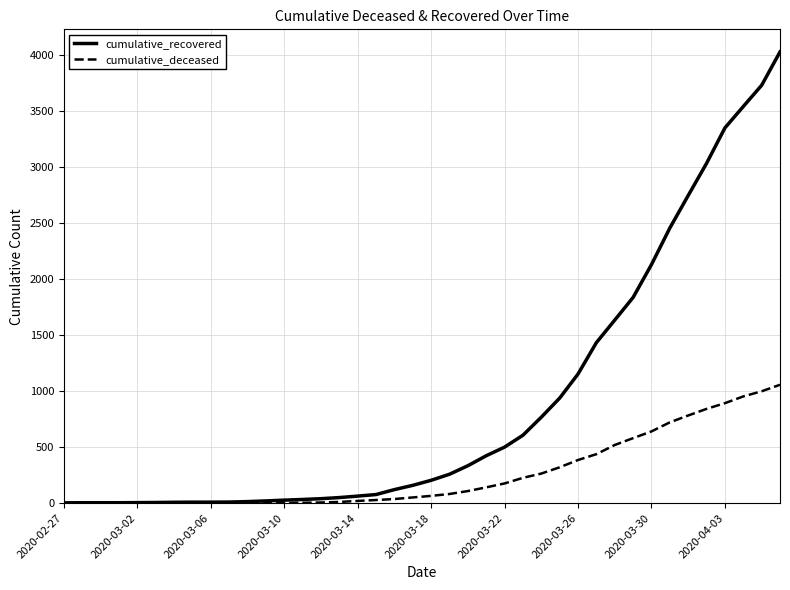

Which series has the largest range (max minus min)?

cumulative_recovered